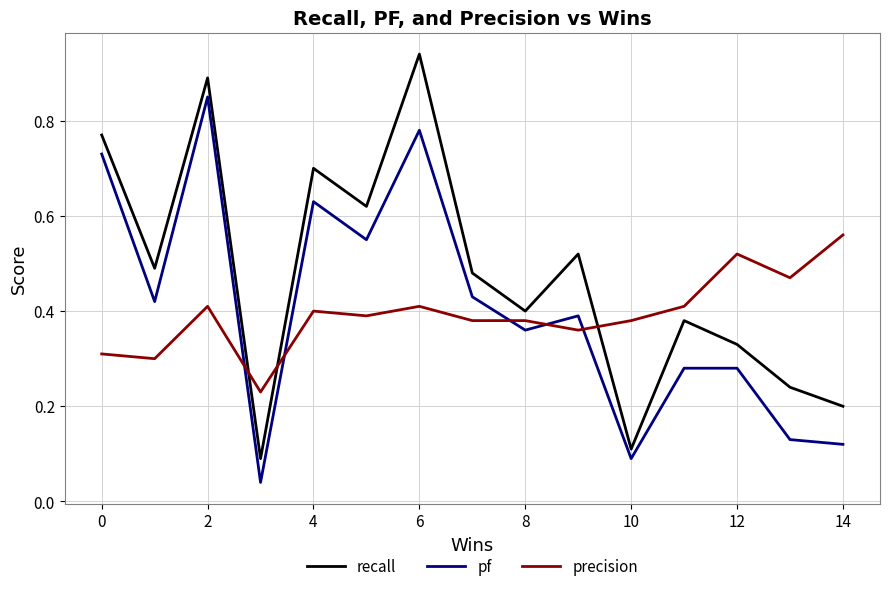

Which series has the largest range (max minus min)?

recall